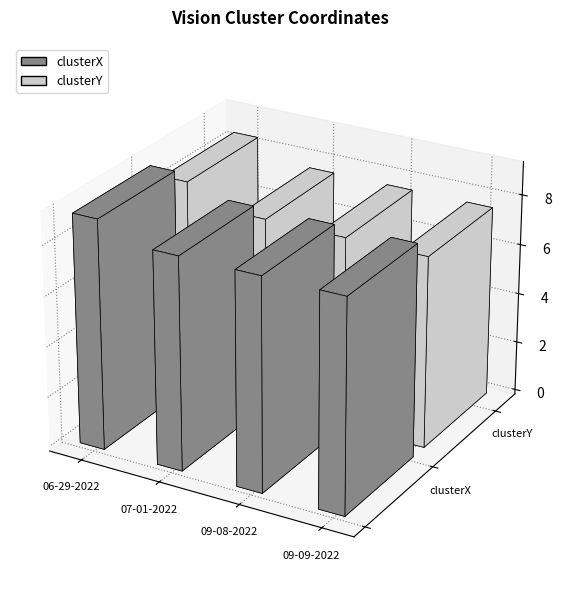

How many series are shown in this chart?

2